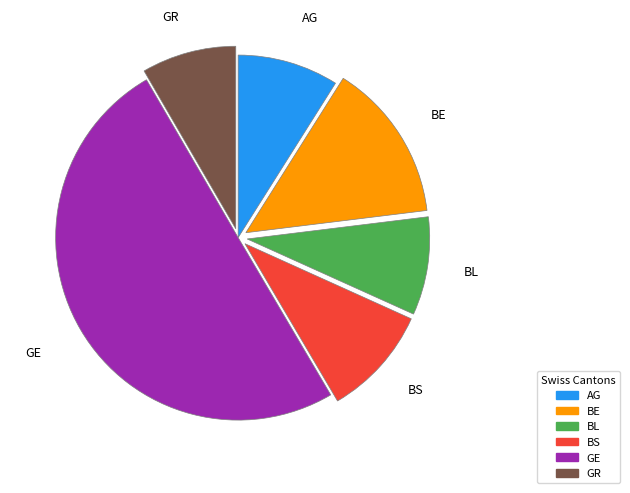

How many slices are in this pie chart?

6